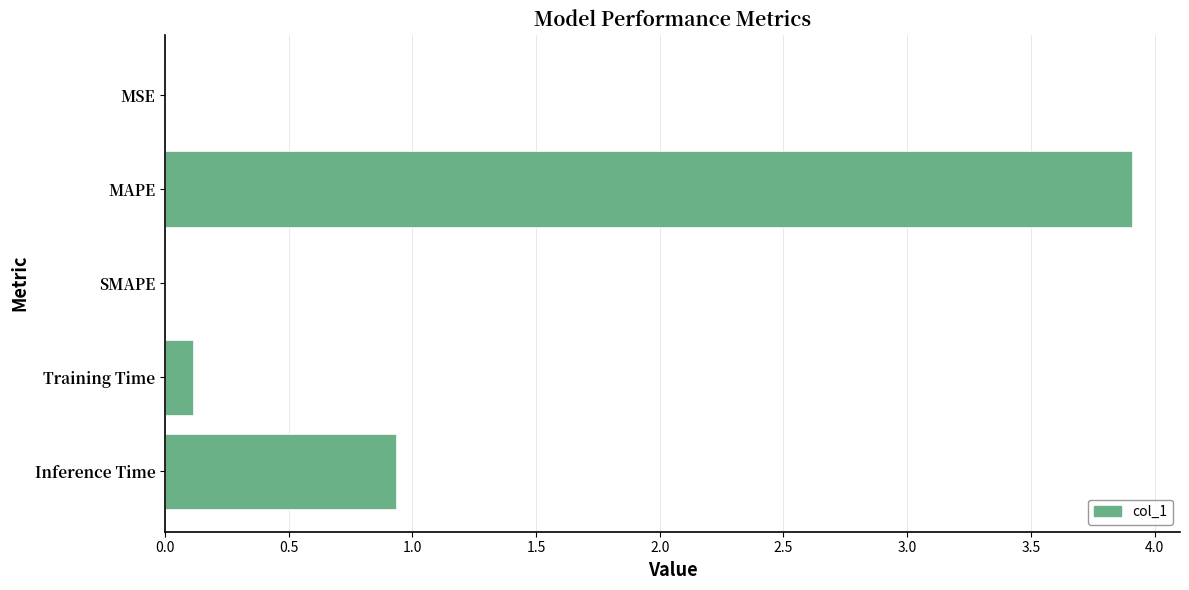

True or false: the data shows 5.2 at MAPE.

False